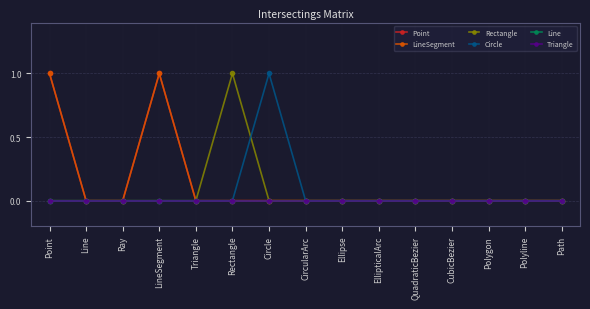

Which series has the largest total across all categories?

Point